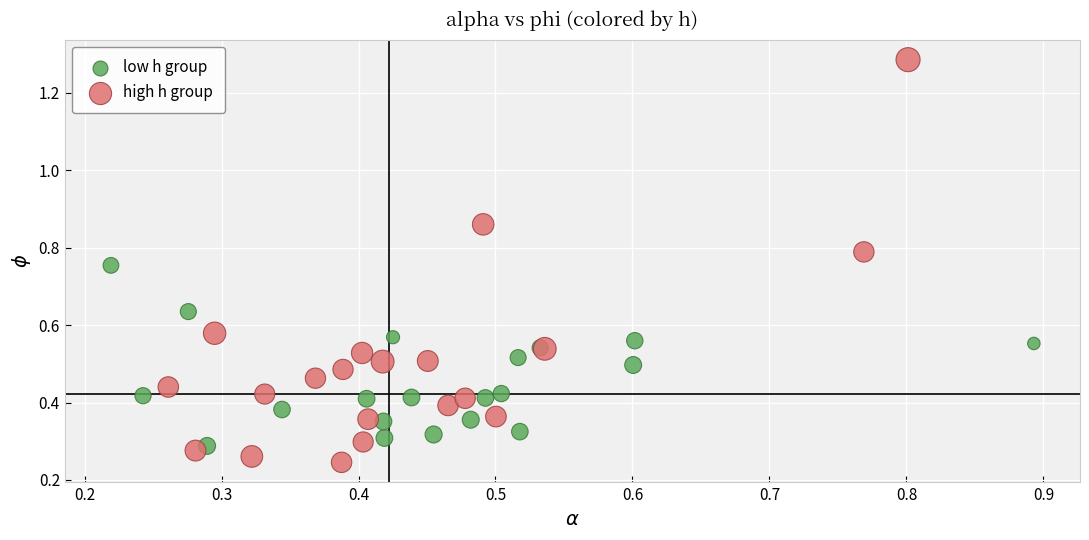

Which series has the largest Y range (max minus min)?

high h group